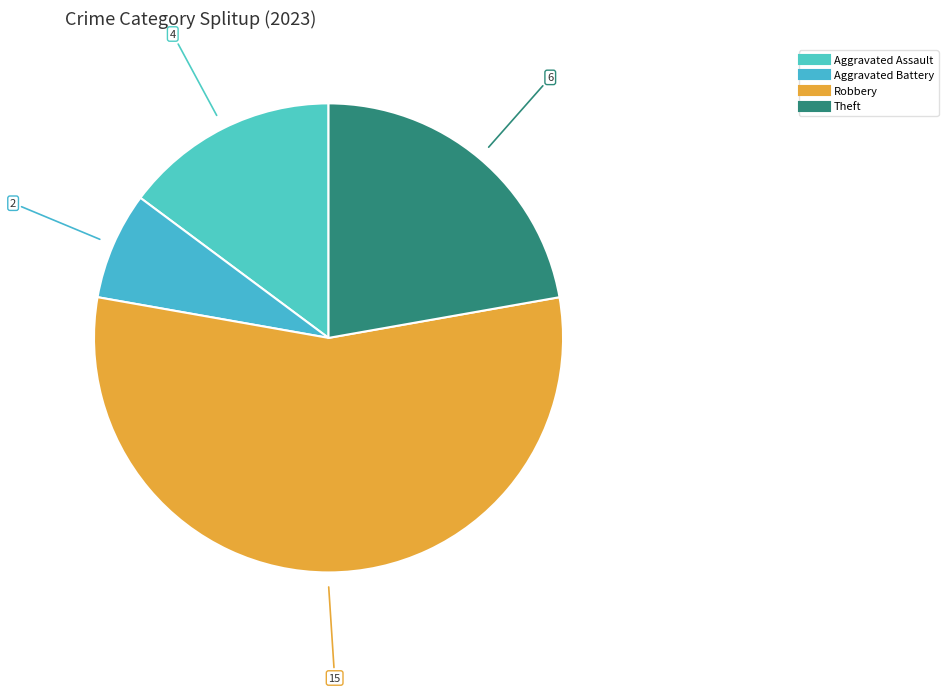

How many segments does this pie chart have?

4